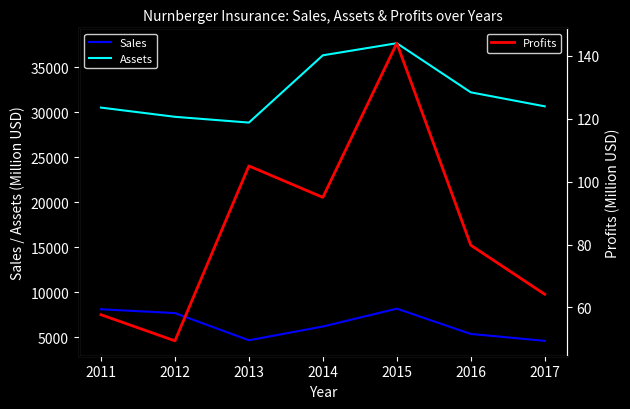

At which label is Assets closest to 33279?

2016